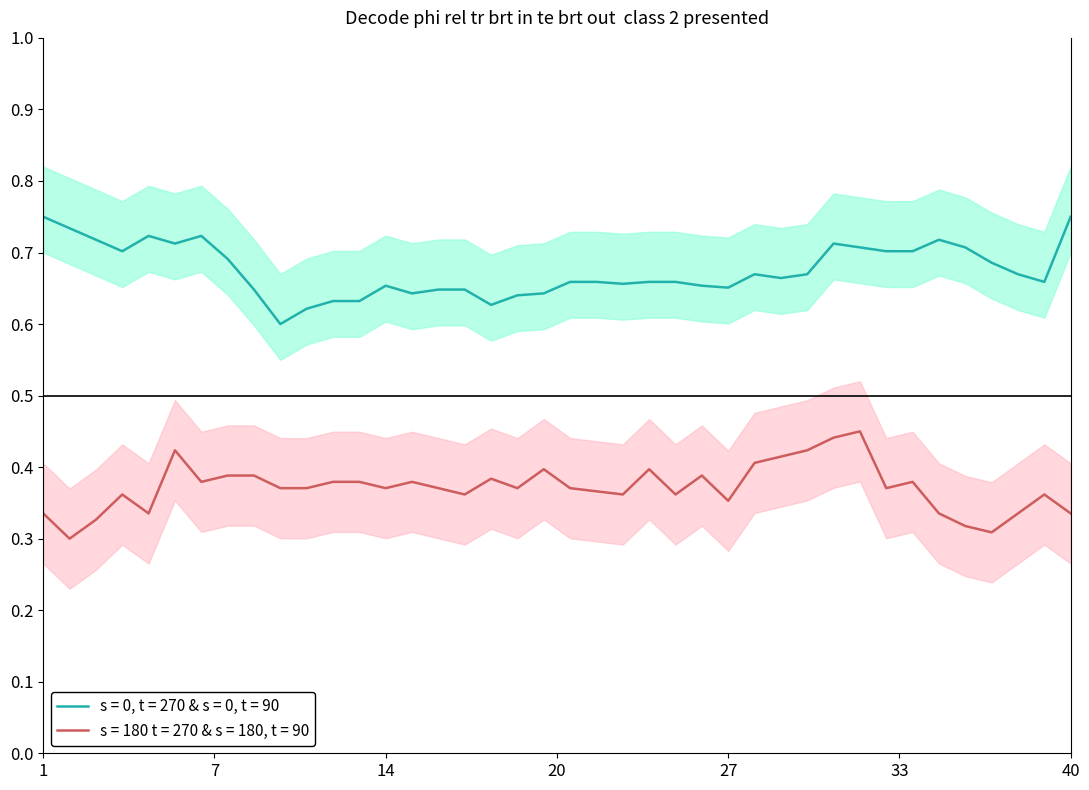

At which category is the sum across all series the highest?

32